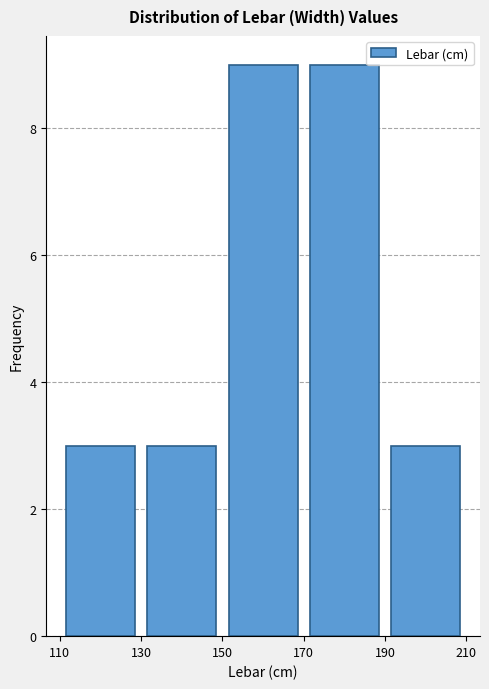

How tall is the bar that spans 110 to 130 on the x-axis? The values are not printed on the chart, so give them approximately, as read against the axis.

3